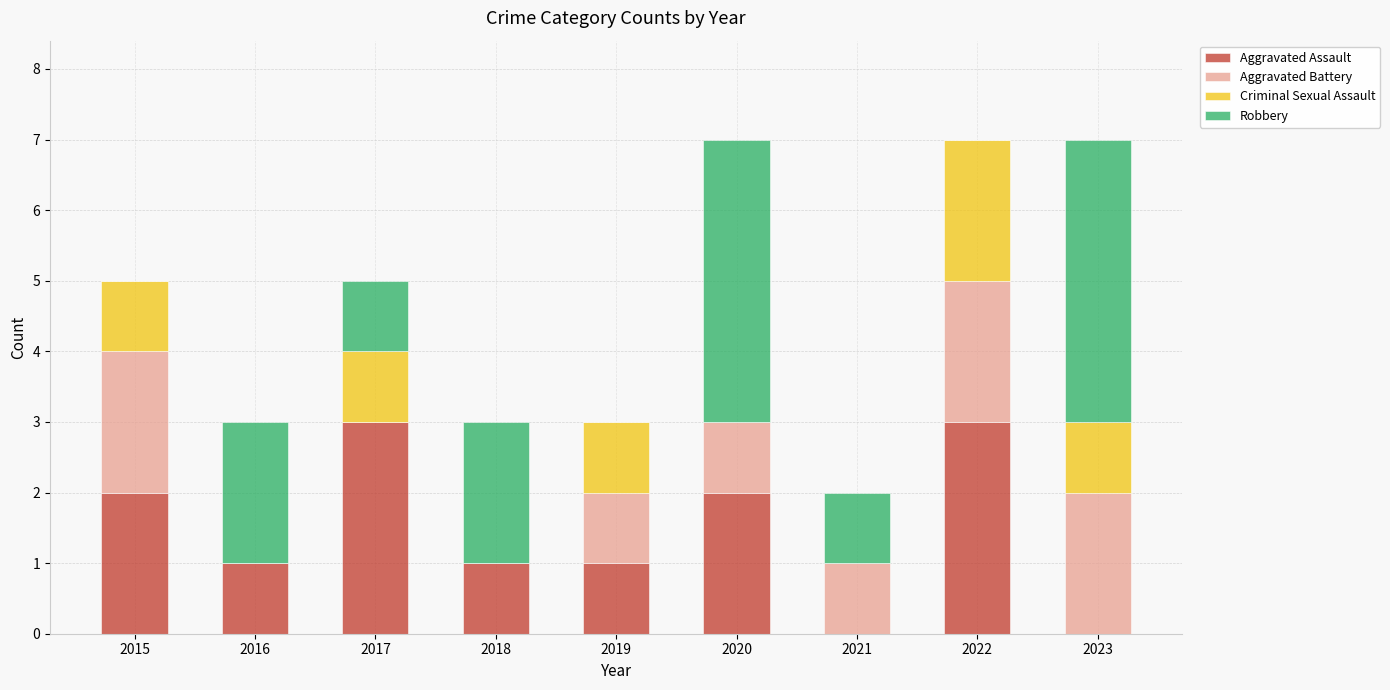

What is the total value across all series at 2020?

7